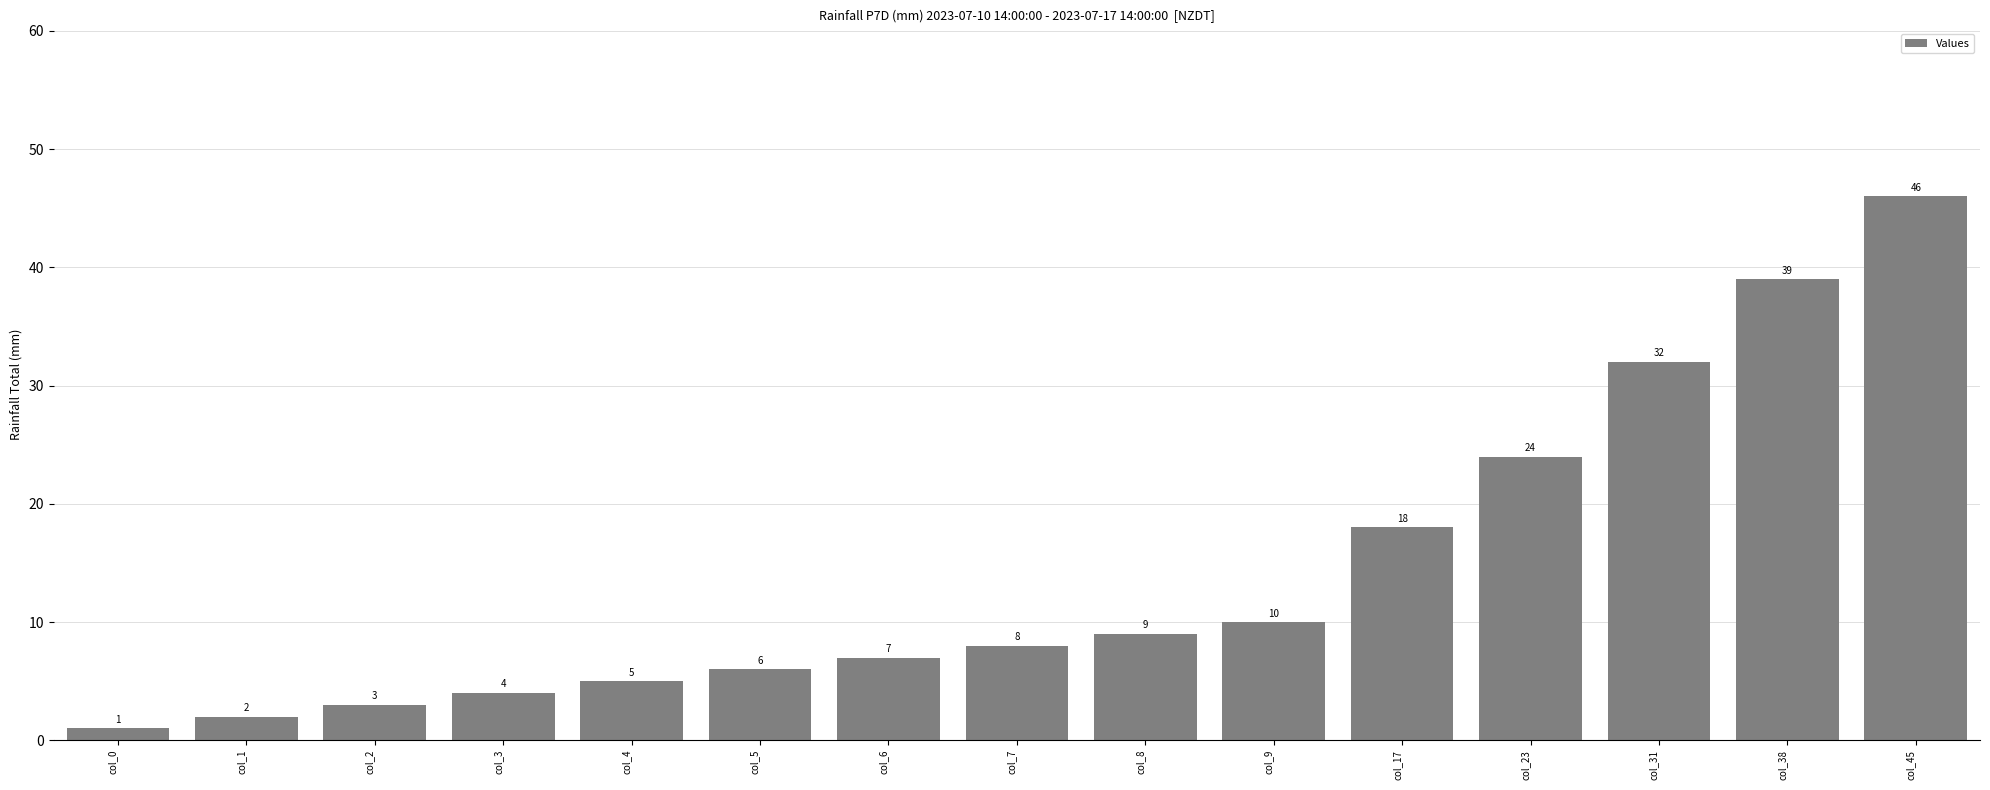

Which has a higher value, col_8 or col_4?

col_8